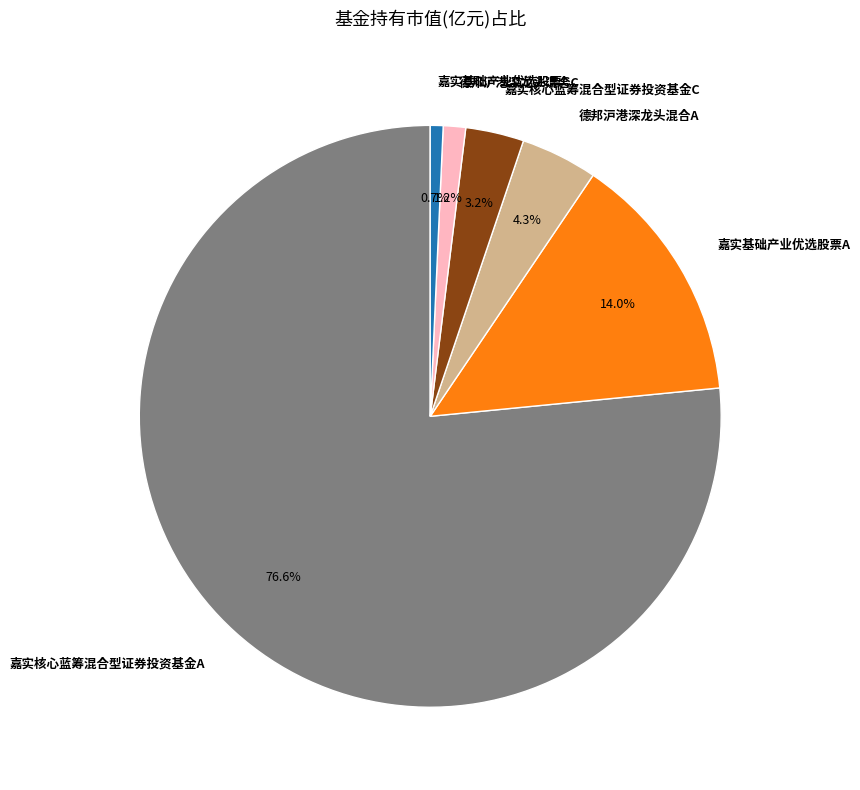

How much of the chart is everything except 嘉实核心蓝筹混合型证券投资基金A?

23.4%